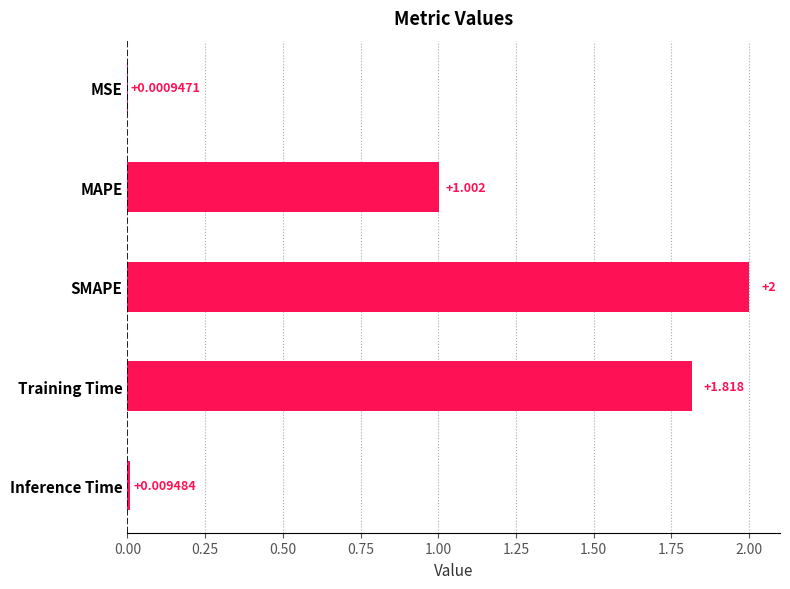

Between Training Time and MSE, which is larger?

Training Time